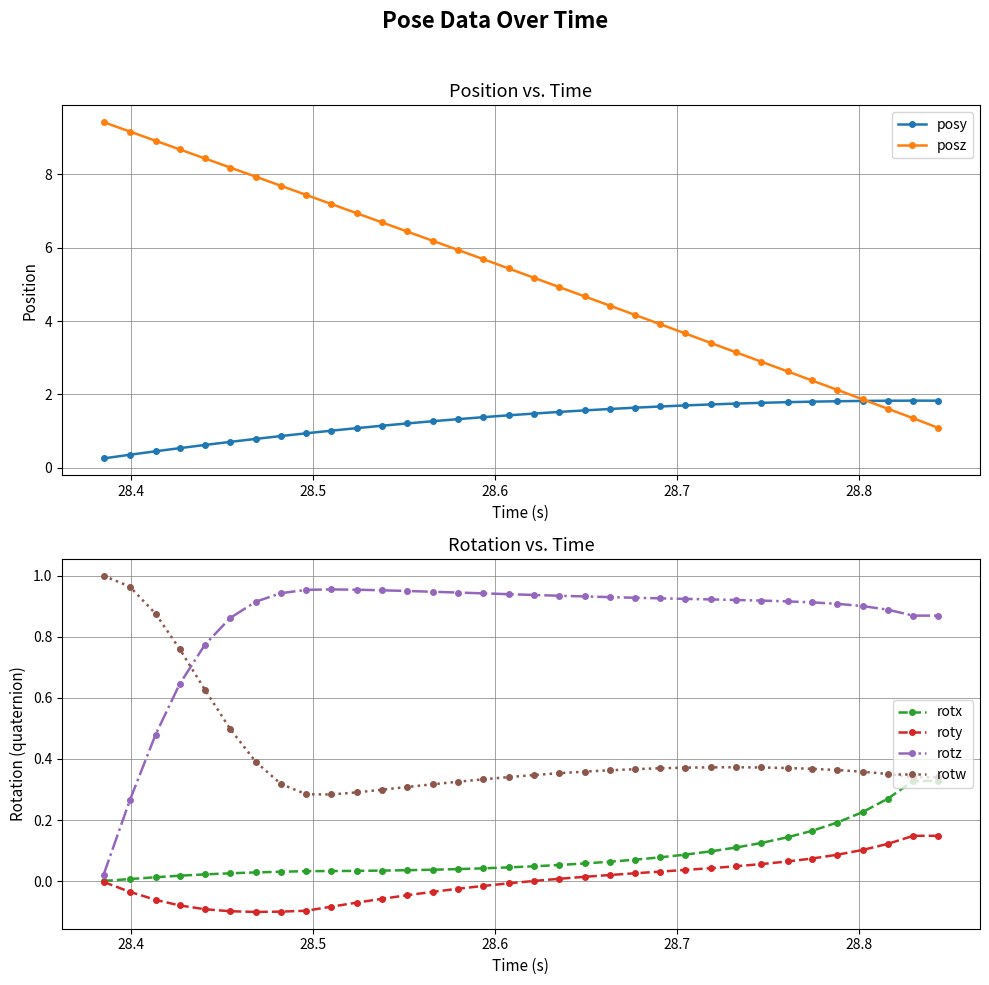

What is the minimum value for roty?

-0.1